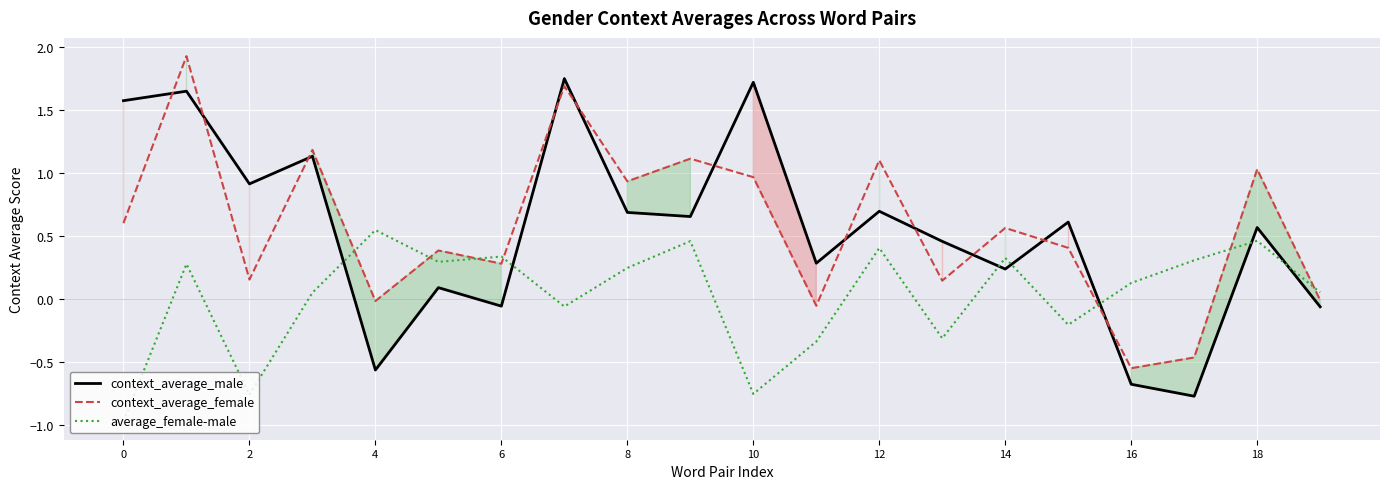

How many data points does each series have?

20